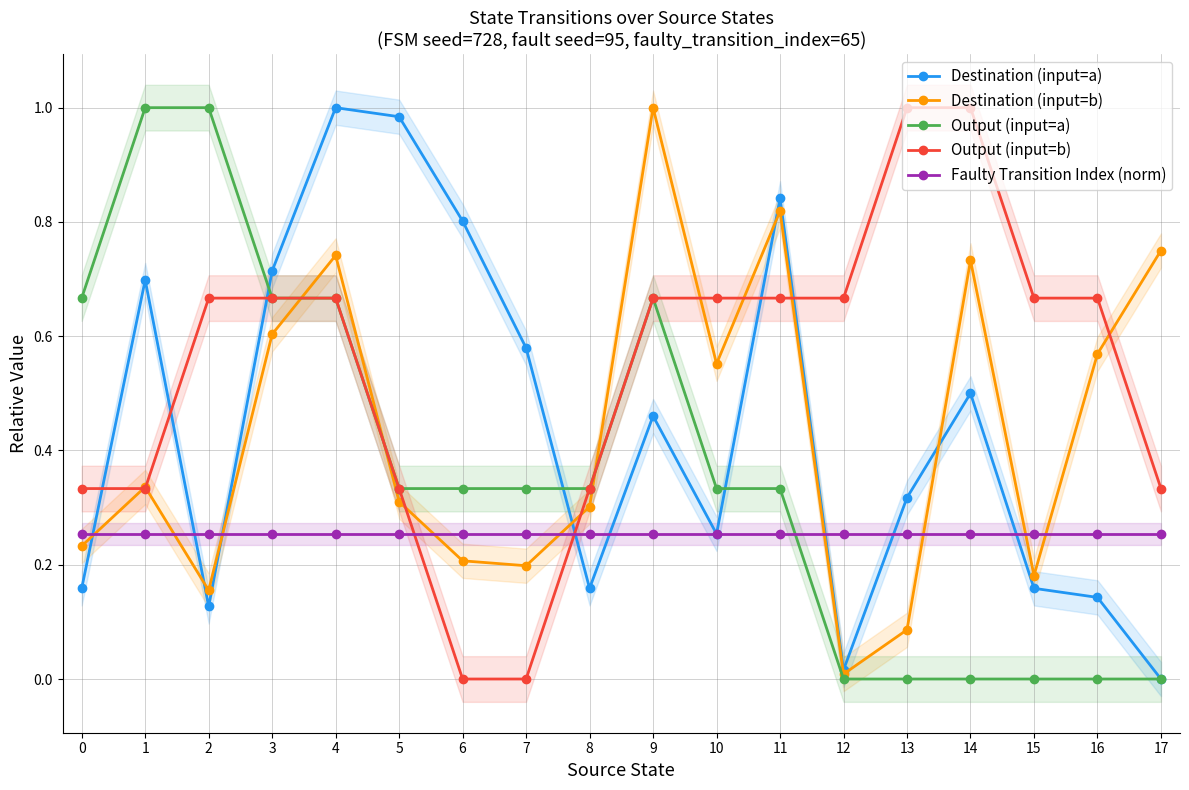

List the series in order of their peak value, lowest first.

Faulty Transition Index (norm), Destination (input=a), Destination (input=b), Output (input=a), Output (input=b)